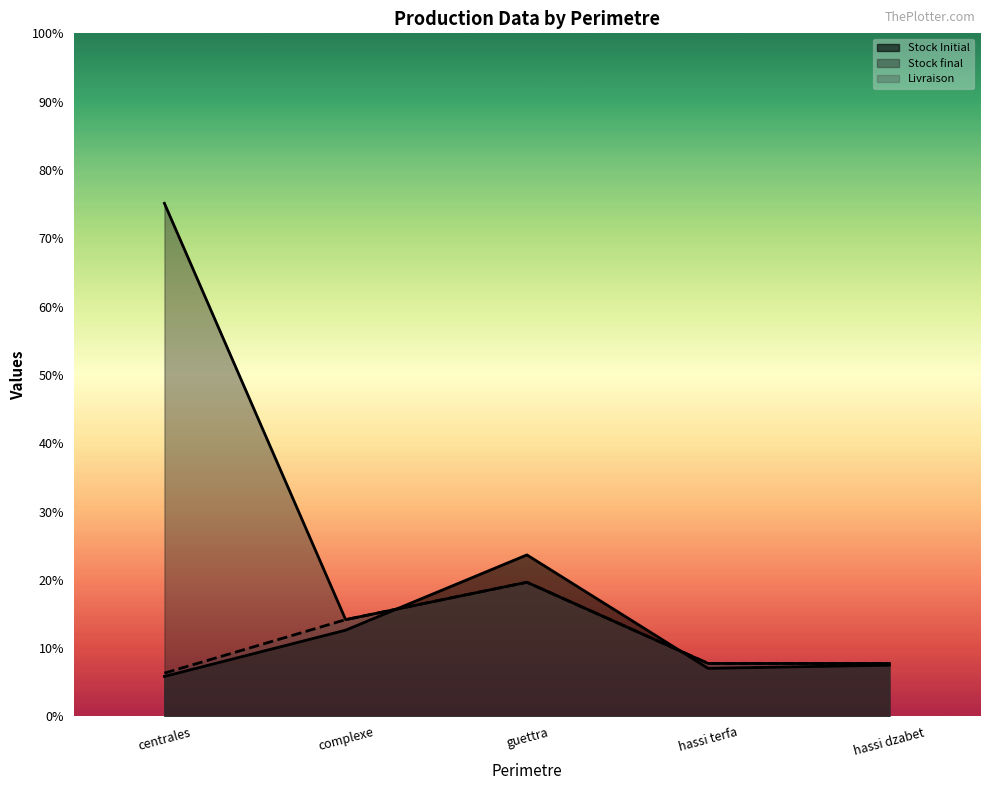

True or false: Stock final has a value of 1085.7 at hassi dzabet.

True